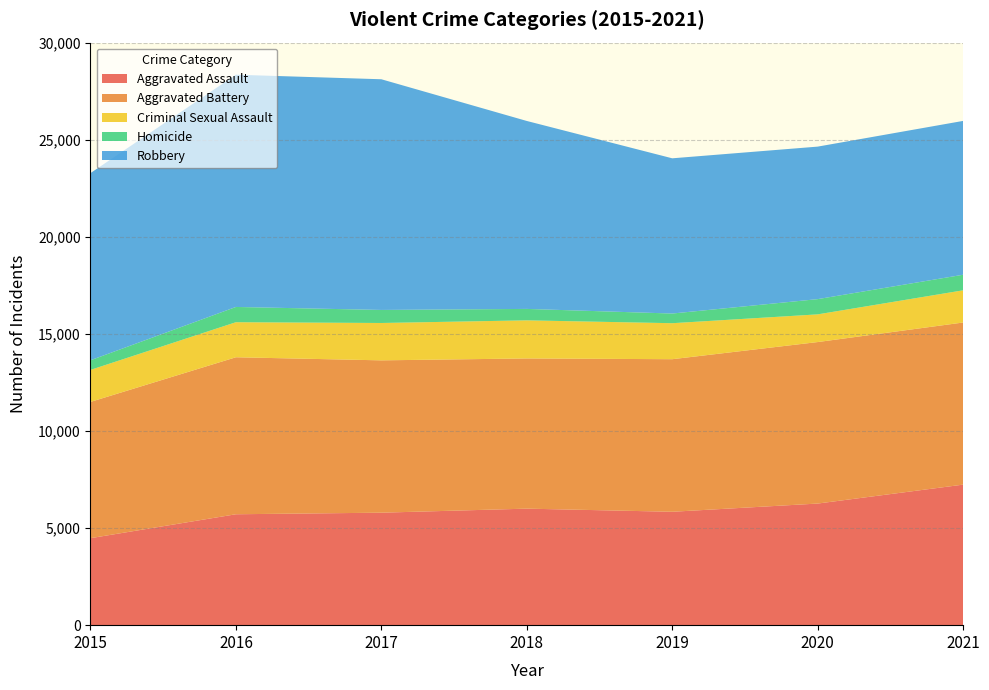

Reading left to right, extract all data points from this chart.

Aggravated Assault: 4480	5712	5793	6001	5840	6263	7238
Aggravated Battery: 7018	8085	7845	7735	7857	8317	8349
Criminal Sexual Assault: 1648	1805	1924	1962	1854	1426	1658
Homicide: 496	786	672	589	498	785	802
Robbery: 9638	11960	11880	9679	7994	7854	7922